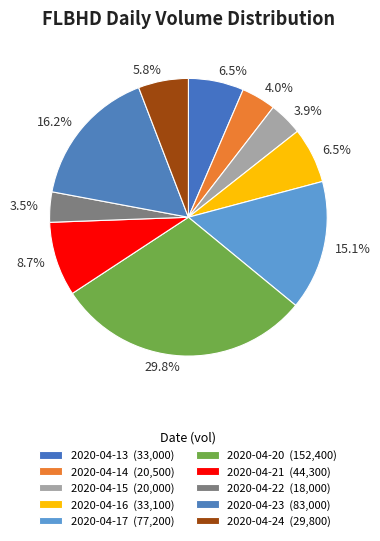

The 2020-04-21 slice represents 23% of the pie. True or false?

False